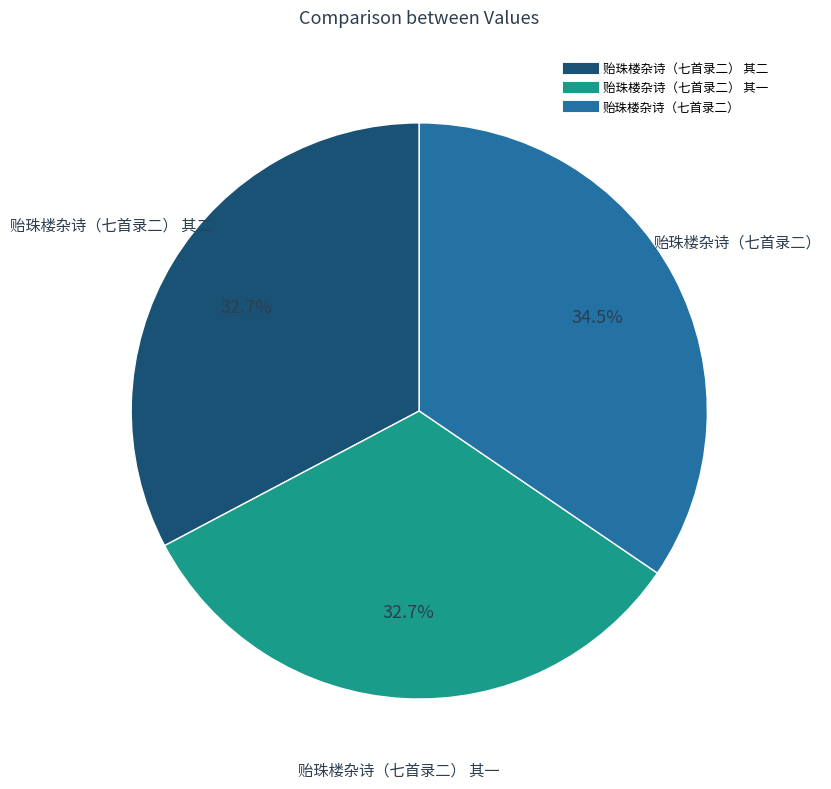

Is there a majority slice in this chart?

No